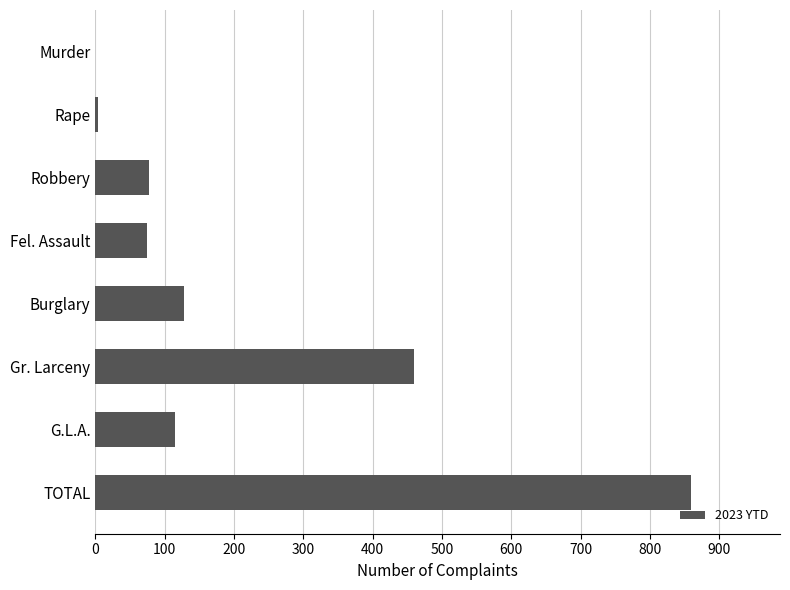

Reading bottom to top, transcribe all the data shown in this chart.

TOTAL=859	G.L.A.=115	Gr. Larceny=460	Burglary=128	Fel. Assault=74	Robbery=78	Rape=4	Murder=0